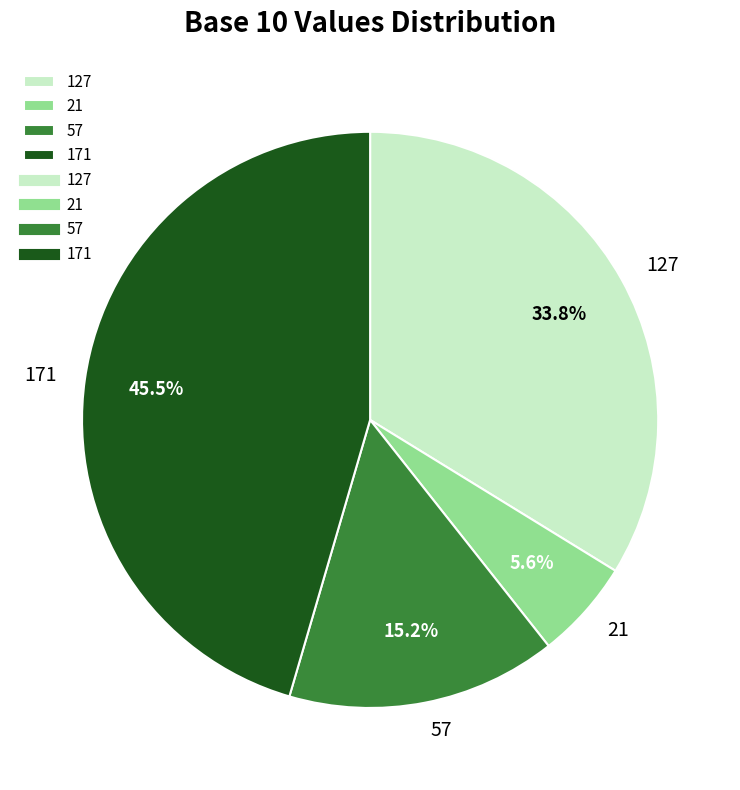

Does 127 represent more than half of the total?

No